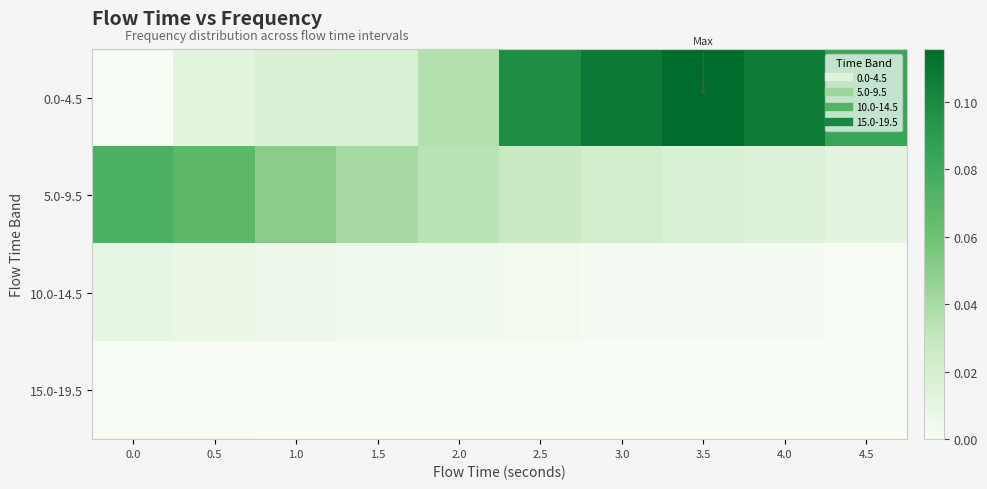

At which category is the sum across all series the highest?

3.5